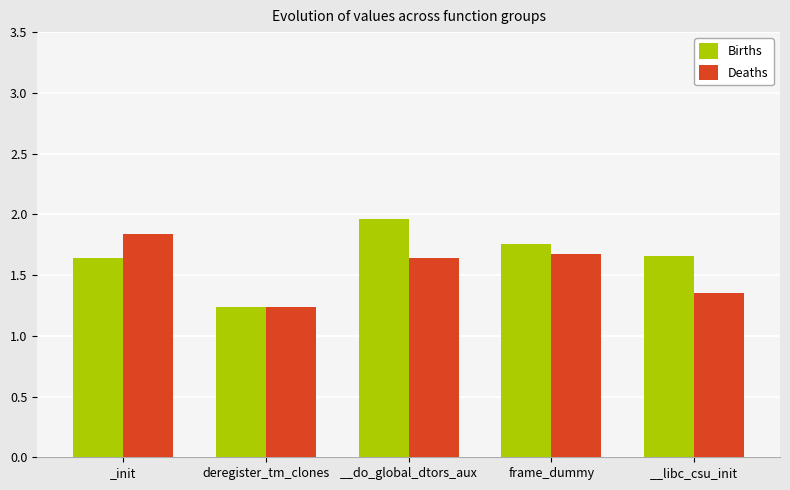

What is the spread (max minus min) of values at __libc_csu_init?

0.3